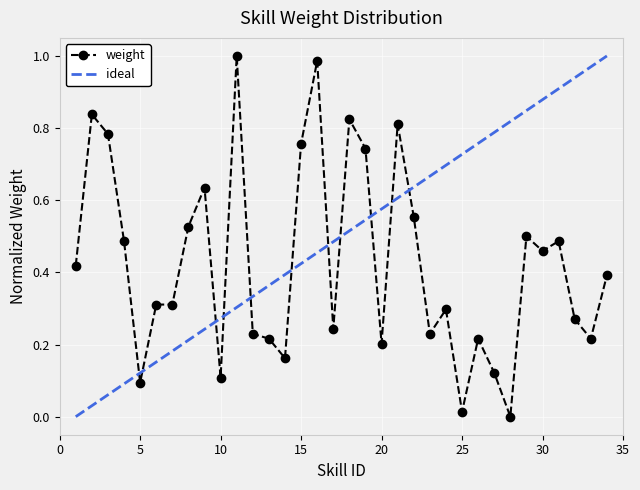

Reading right to left, transcribe all the data shown in this chart.

34=0.4	33=0.2	32=0.3	31=0.5	30=0.5	29=0.5	28=0.0	27=0.1	26=0.2	25=0.0	24=0.3	23=0.2	22=0.6	21=0.8	20=0.2	19=0.7	18=0.8	17=0.2	16=1.0	15=0.8	14=0.2	13=0.2	12=0.2	11=1.0	10=0.1	9=0.6	8=0.5	7=0.3	6=0.3	5=0.1	4=0.5	3=0.8	2=0.8	1=0.4